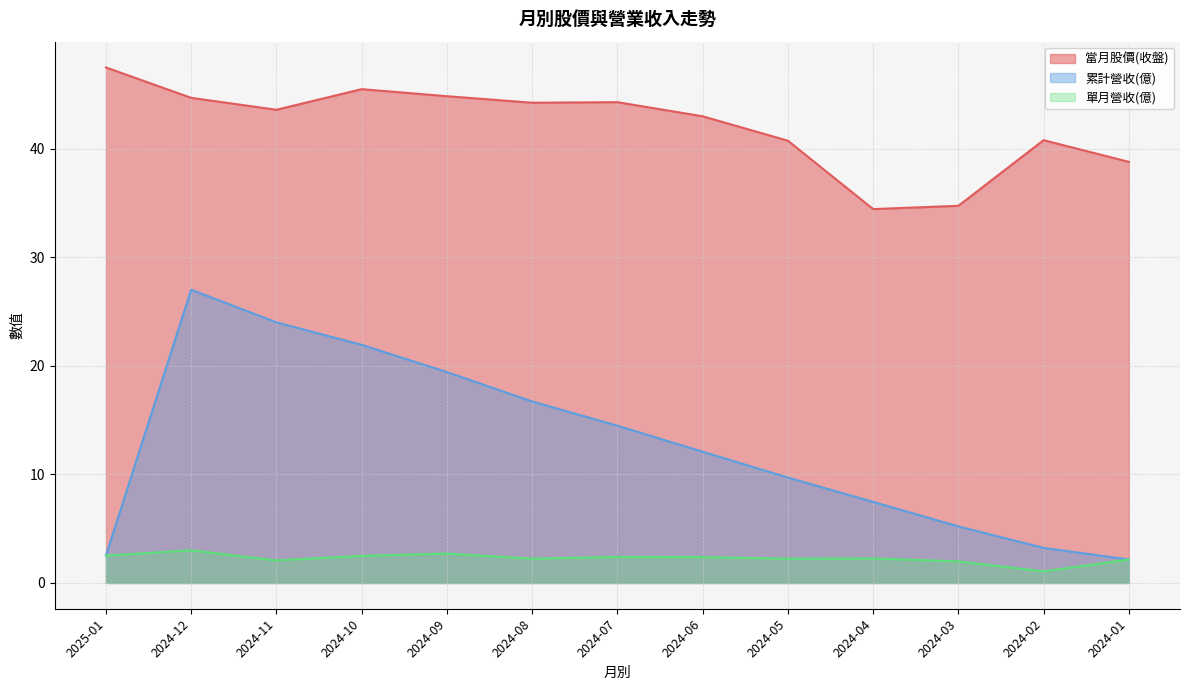

What is the difference between the 累計營收(億) values at 2024-04 and 2024-05?

2.2